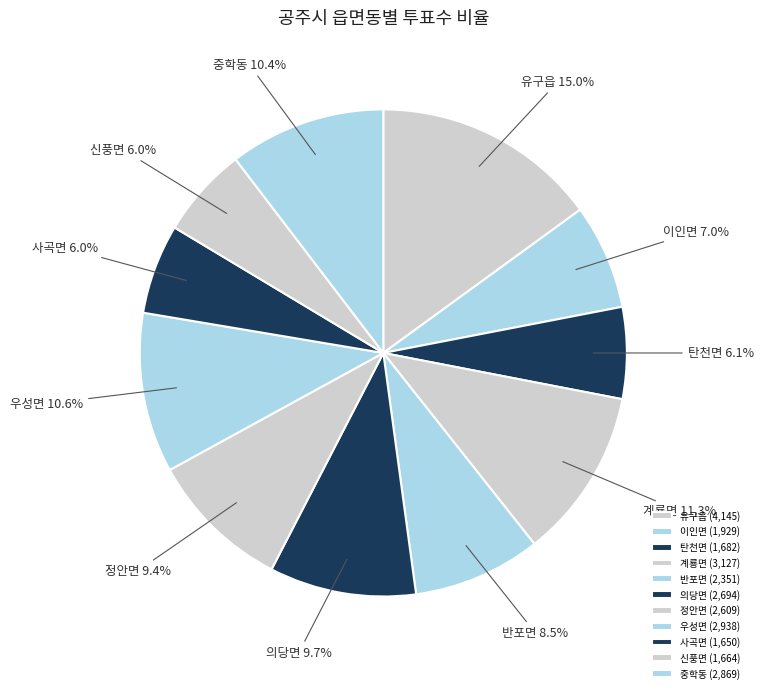

Approximately how many times larger is the value at 중학동 compared to 우성면?

1.0